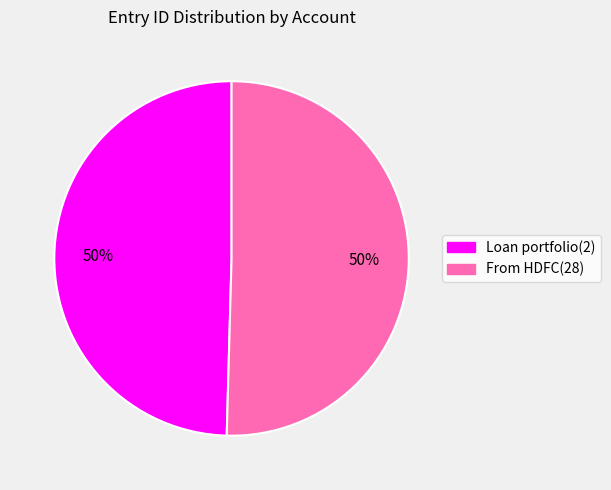

Is the sum of From HDFC(28) and Loan portfolio(2) greater than half?

Yes